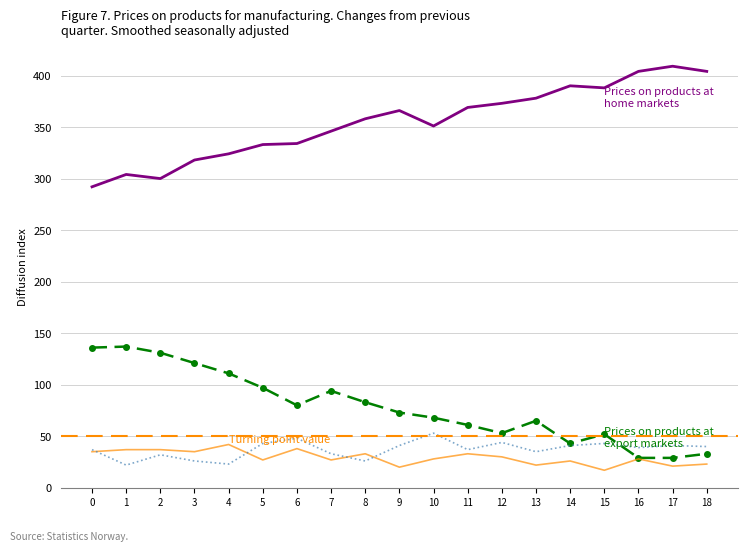

What is the maximum value shown in the chart?

409